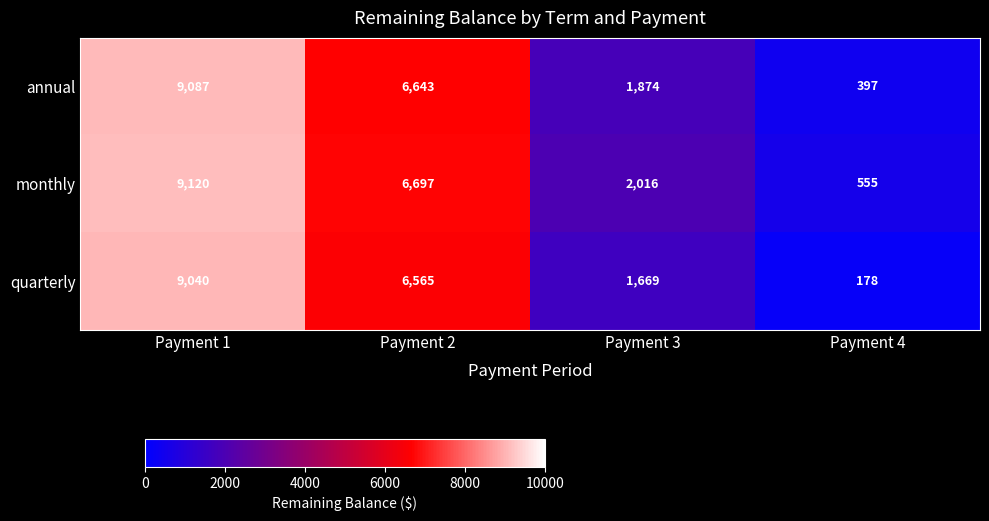

Count the number of data series in this chart.

3